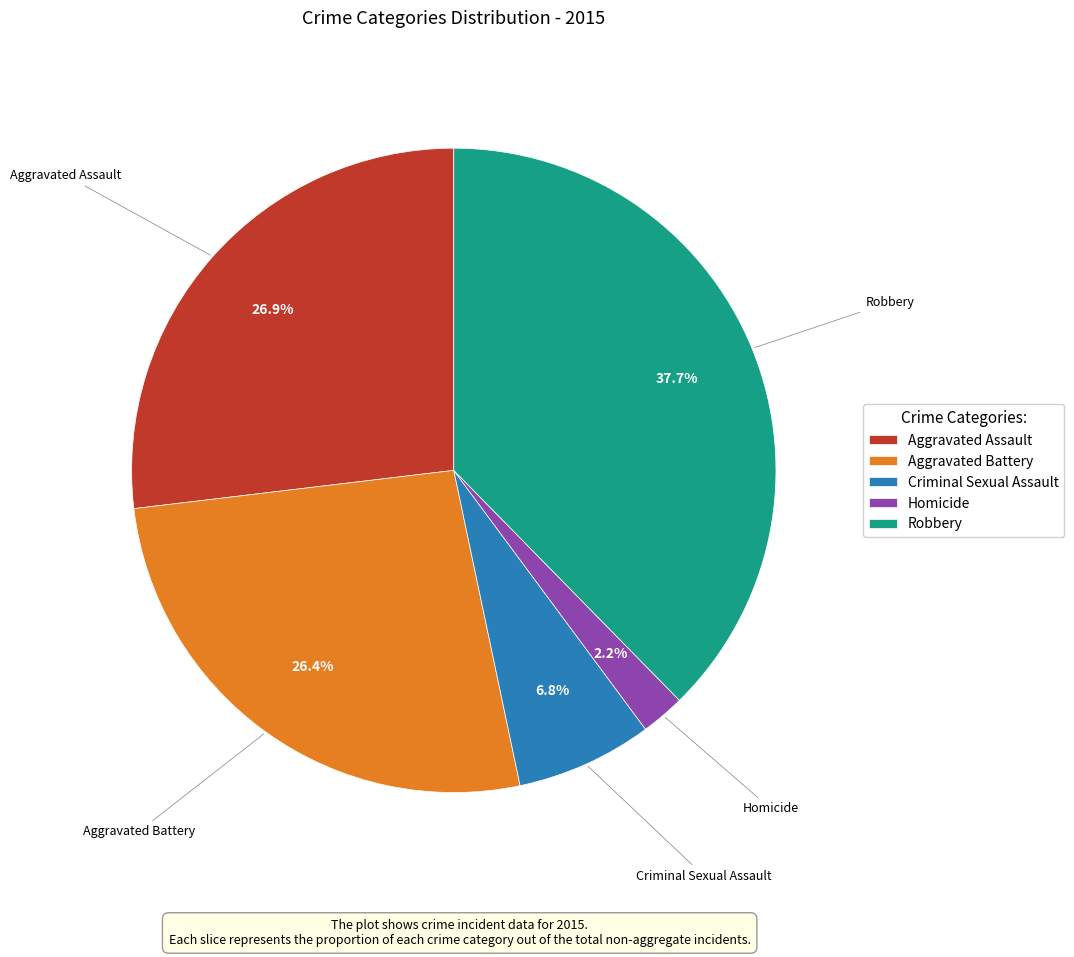

What percentage is NOT represented by Aggravated Battery?

73.6%